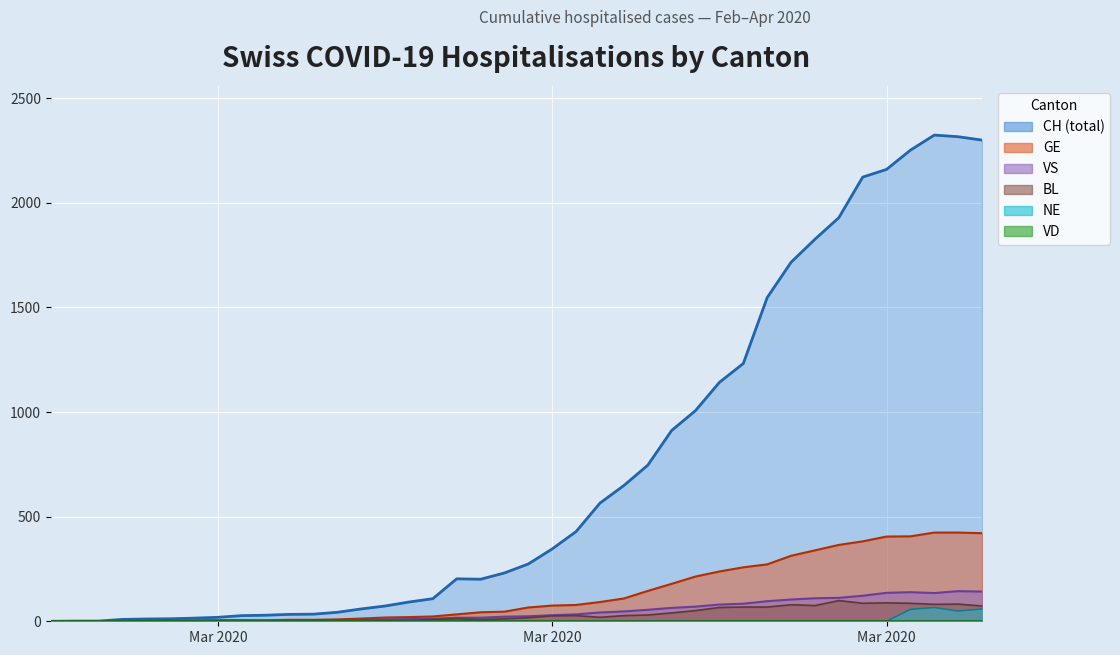

Which series has the largest total across all categories?

CH